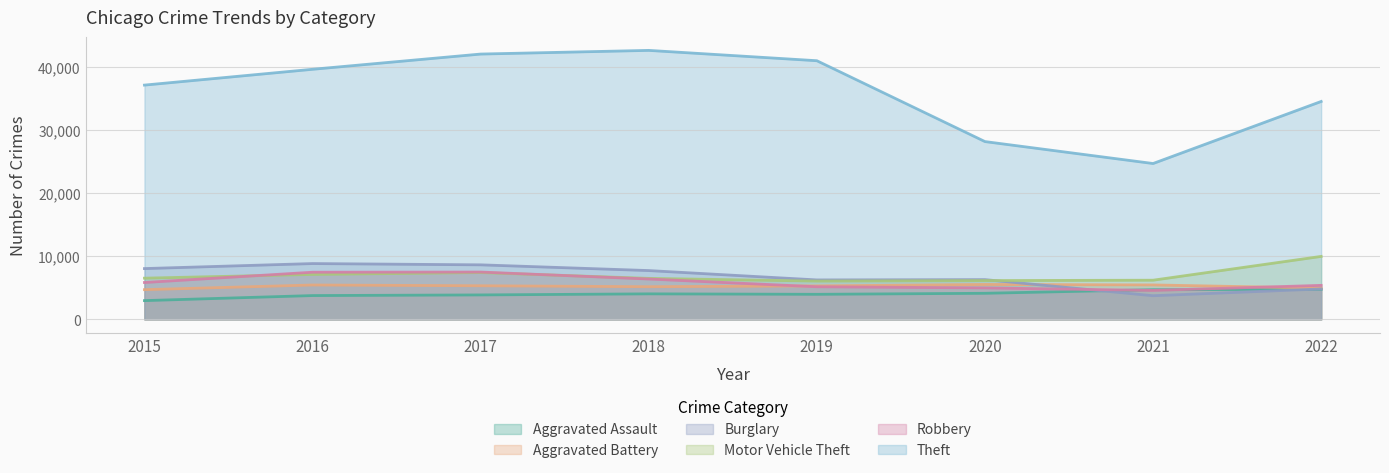

Reading left to right, extract all data points from this chart.

Aggravated Assault: 2015=2965	2016=3764	2017=3865	2018=4035	2019=3963	2020=4124	2021=4691	2022=4757
Aggravated Battery: 2015=4698	2016=5437	2017=5316	2018=5167	2019=5294	2020=5520	2021=5447	2022=4946
Burglary: 2015=8036	2016=8829	2017=8627	2018=7720	2019=6239	2020=6287	2021=3740	2022=4810
Motor Vehicle Theft: 2015=6518	2016=7109	2017=7402	2018=6484	2019=6054	2020=6135	2021=6195	2022=9961
Robbery: 2015=5832	2016=7459	2017=7486	2018=6383	2019=5159	2020=4977	2021=4579	2022=5377
Theft: 2015=37072	2016=39575	2017=41985	2018=42566	2019=40930	2020=28134	2021=24662	2022=34483